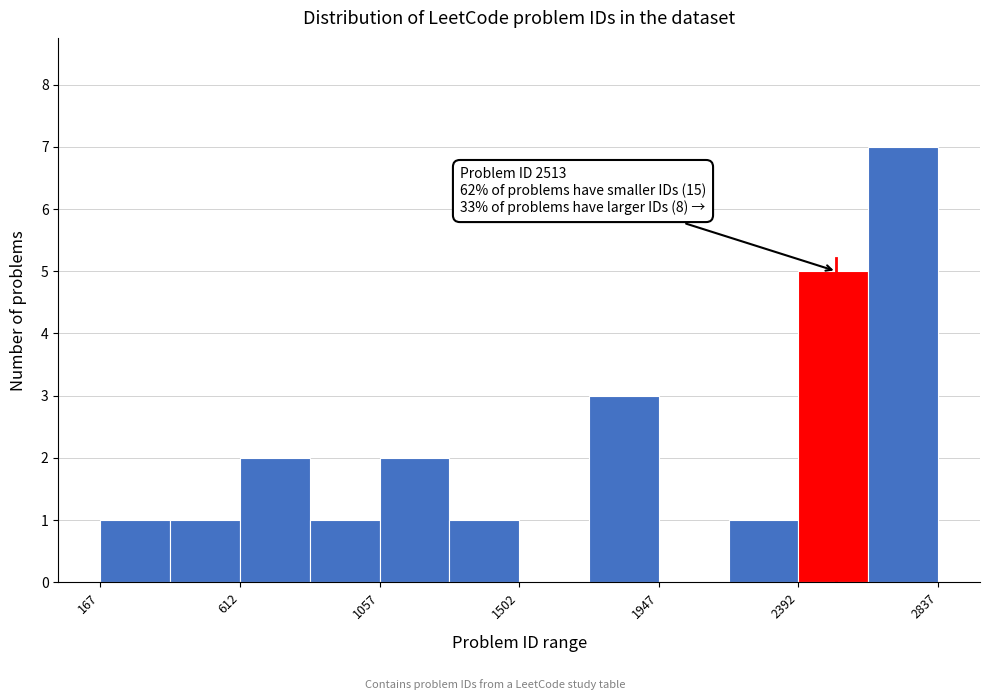

Over which range of the x-axis is the bar tallest?

2600 to 2850